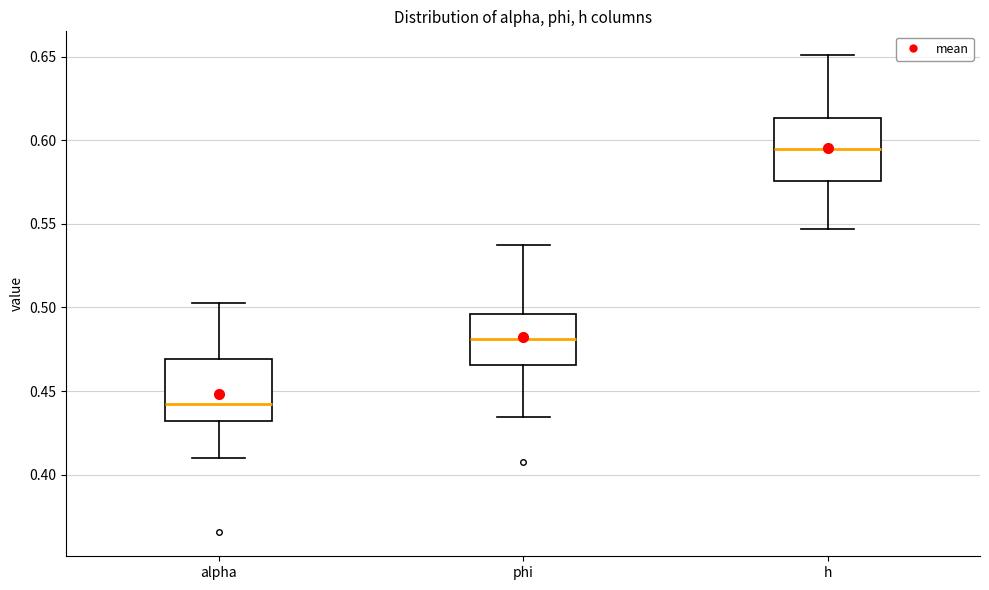

Reading left to right, read every box against the y-axis: the position of its median line, the range the box covers, and the ends of its whiskers. The values are not printed on the chart, so give them approximately, as read against the axis.

alpha: median 0.440, box 0.430 to 0.470, whiskers 0.410 to 0.500
phi: median 0.480, box 0.465 to 0.495, whiskers 0.435 to 0.535
h: median 0.595, box 0.575 to 0.615, whiskers 0.545 to 0.650